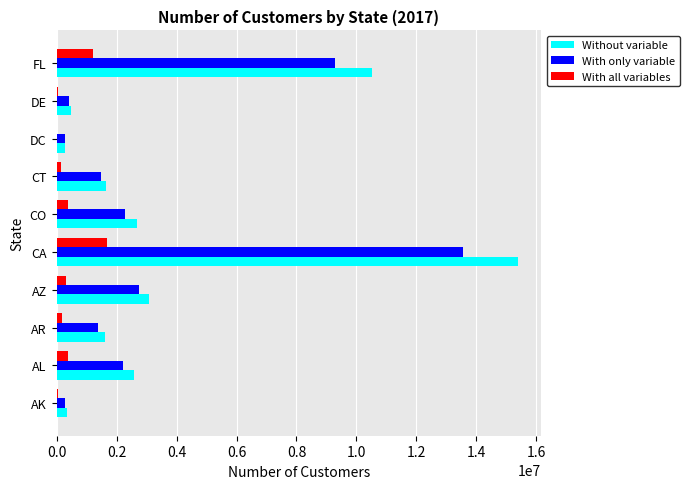

True or false: With all variables has a value of 1852546 at FL.

False